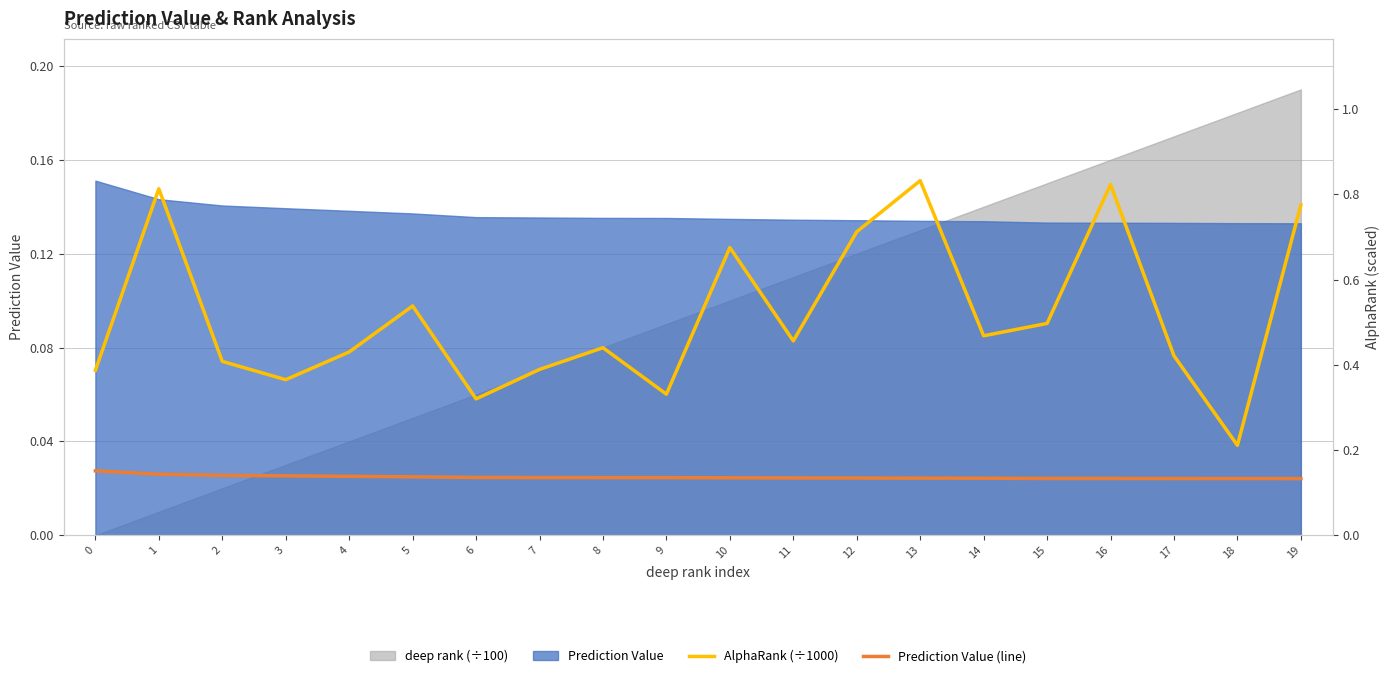

True or false: Prediction Value (line) and AlphaRank (÷1000) intersect in this chart.

False